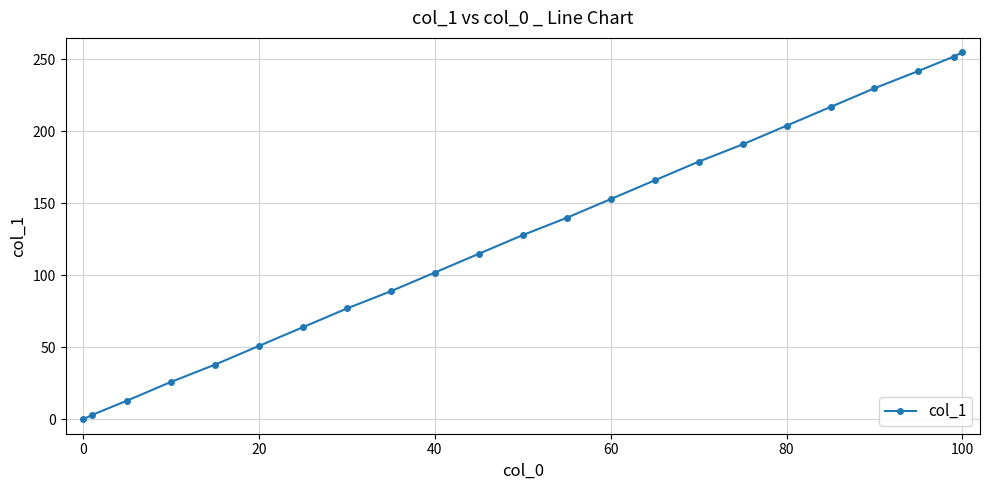

What is the sum of all values?

2935